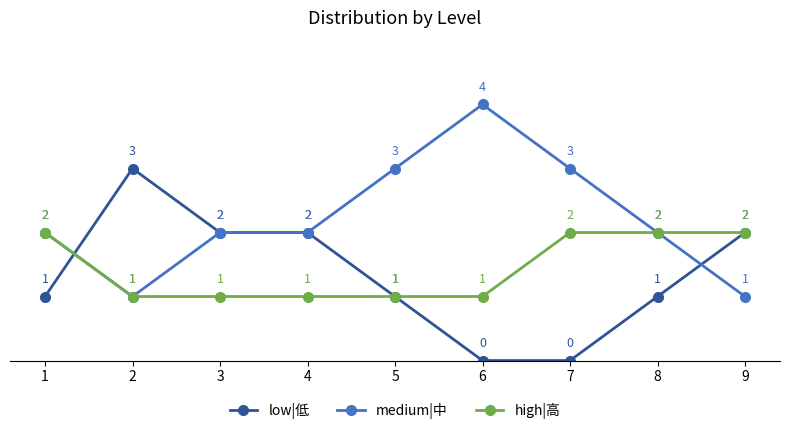

True or false: medium|中 has more than 2 points higher than both neighbors.

False